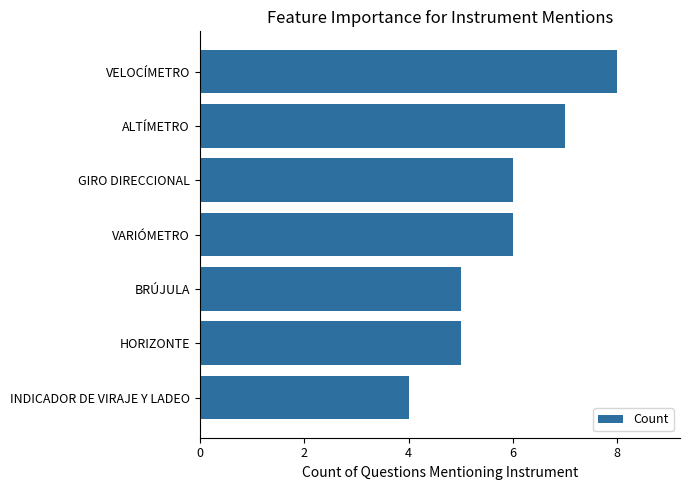

True or false: the data shows 7 at BRÚJULA.

False